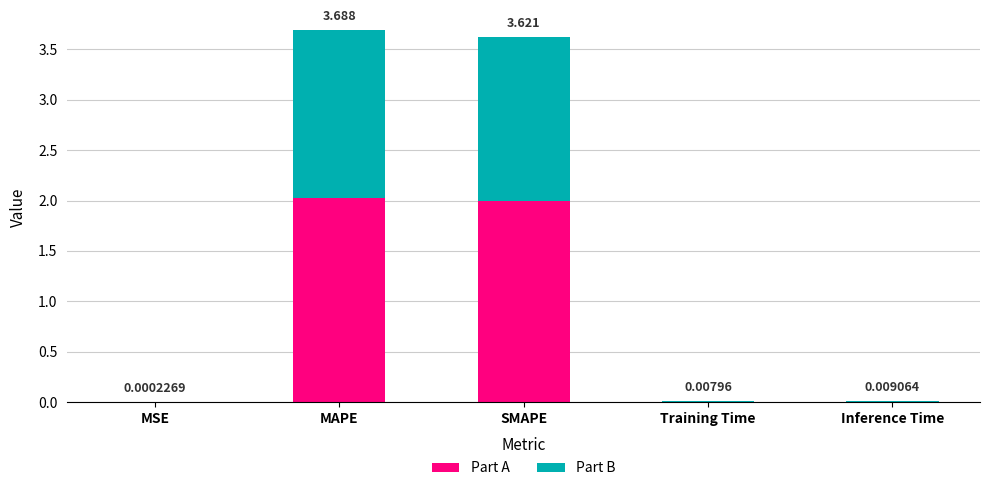

Is it true that Part B equals 0.5 at SMAPE?

False